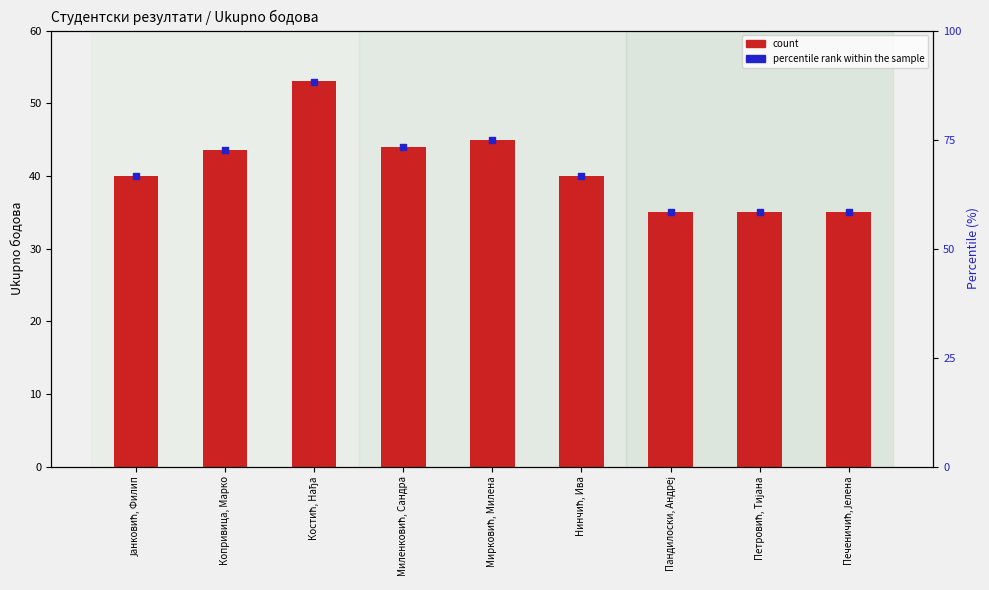

At how many categories does at least one series exceed 79?

1